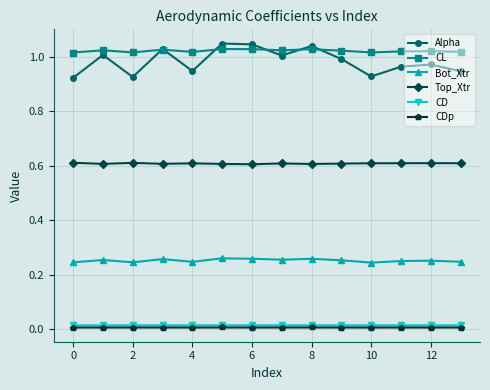

What is the difference between the second highest and second lowest values in the Alpha series?

0.1